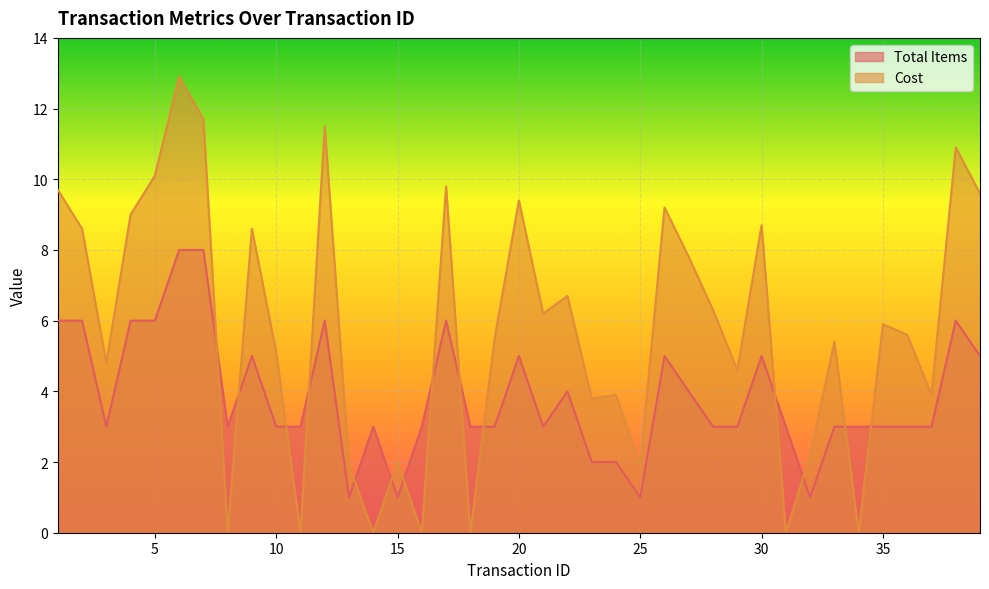

What is the total value across all series at 5?

16.1